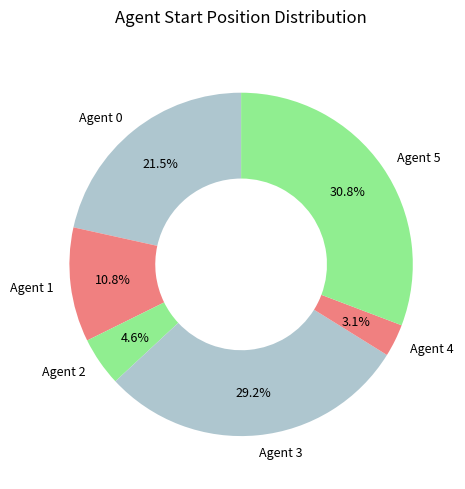

Rank the categories by value from lowest to highest.

Agent 4, Agent 2, Agent 1, Agent 0, Agent 3, Agent 5